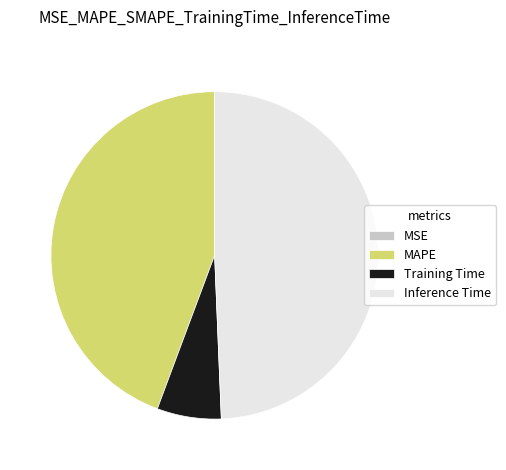

Which has a higher value, MAPE or Training Time?

MAPE